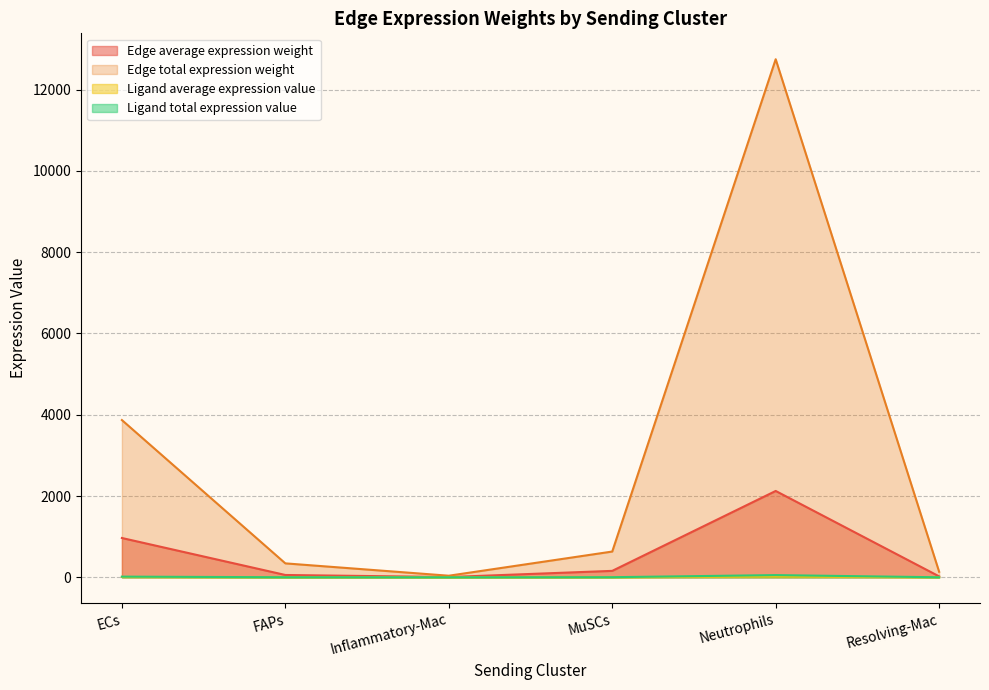

What is the sum of all Ligand total expression value values?

75.4